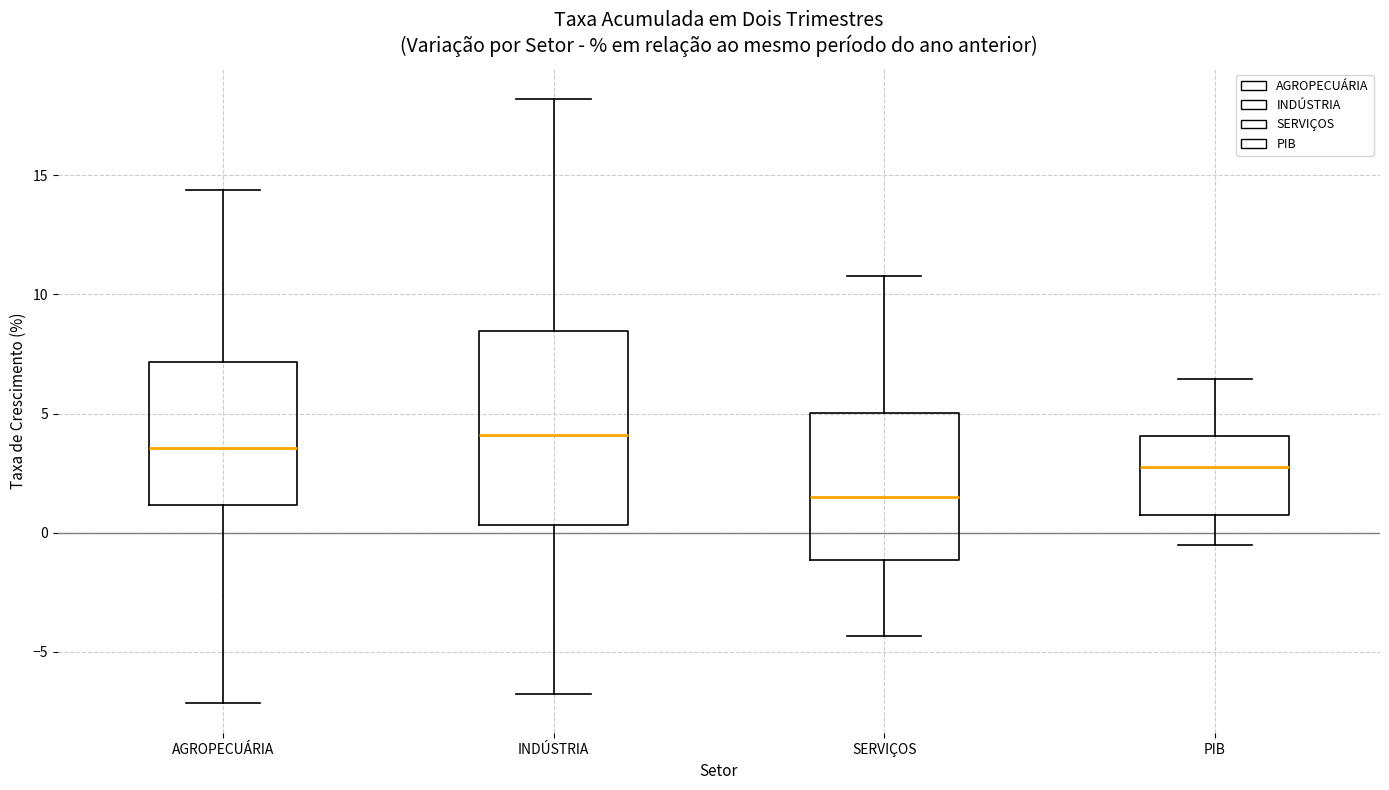

Which box's median line is the highest?

INDÚSTRIA